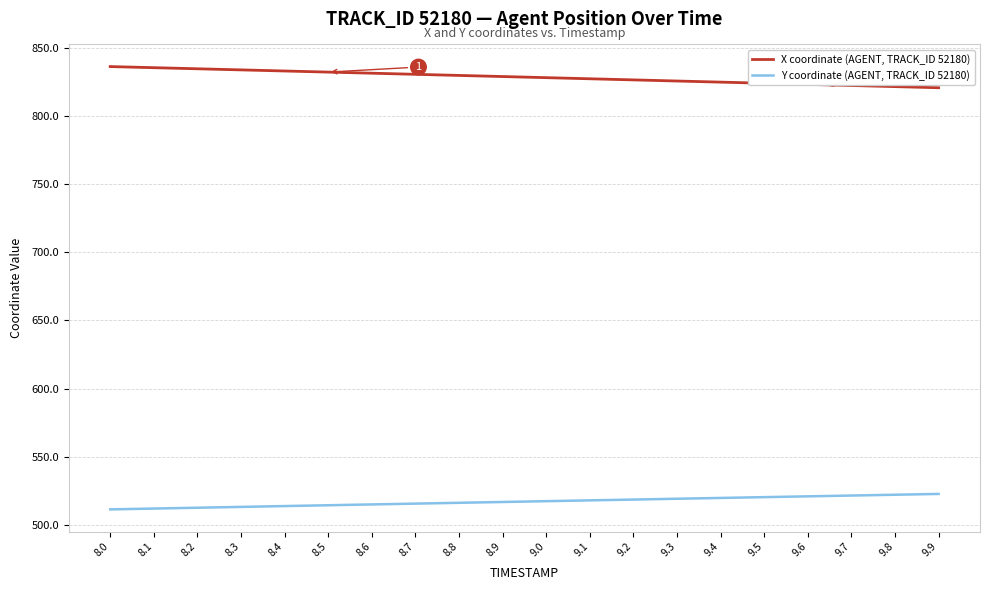

Rank the series by their maximum value, from lowest to highest.

Y coordinate (AGENT, TRACK_ID 52180), X coordinate (AGENT, TRACK_ID 52180)